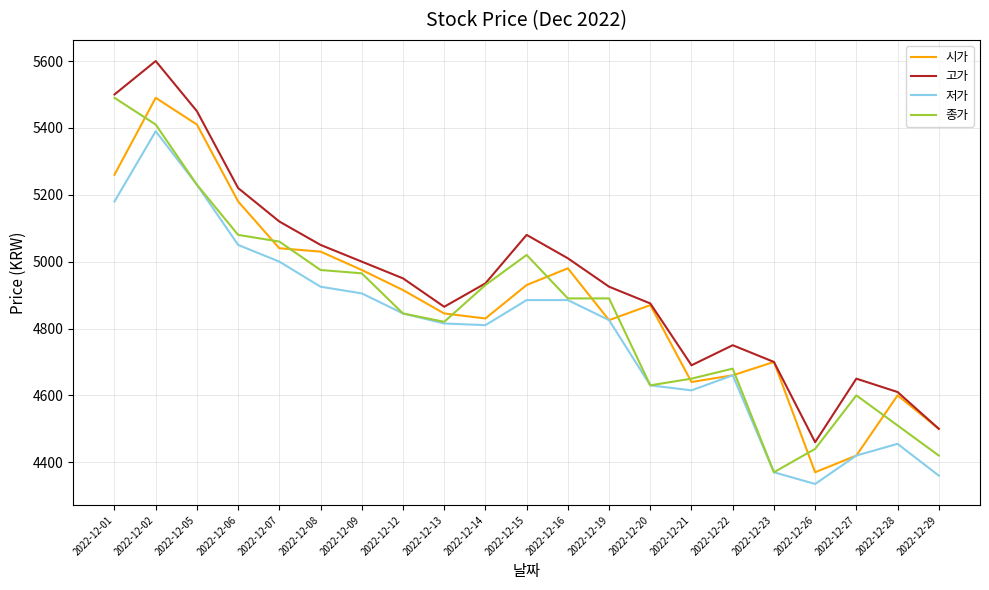

Is the value of 저가 at 2022-12-01 greater than the value of 종가 at 2022-12-20?

Yes